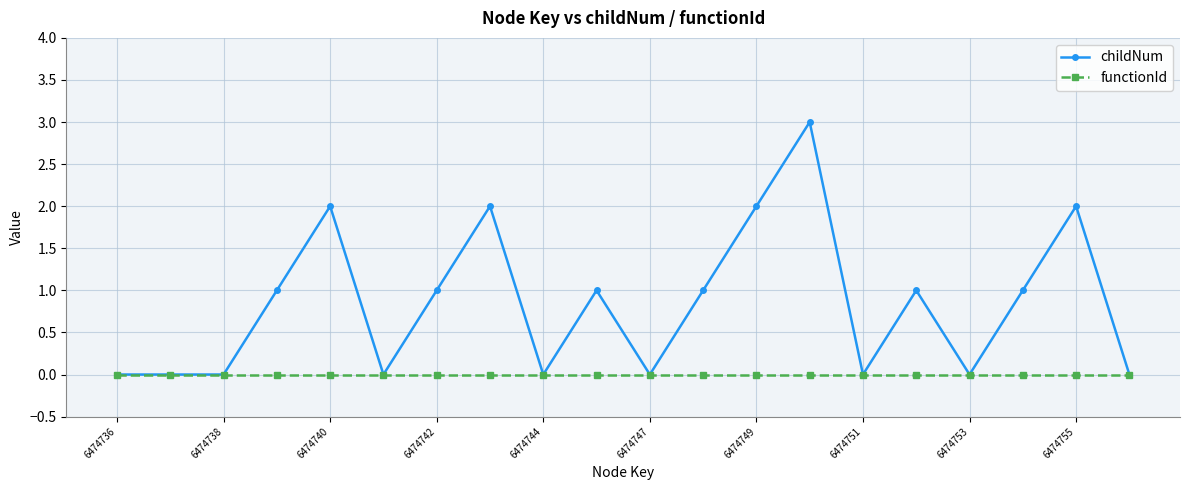

Rank the series by their maximum value, from lowest to highest.

functionId, childNum